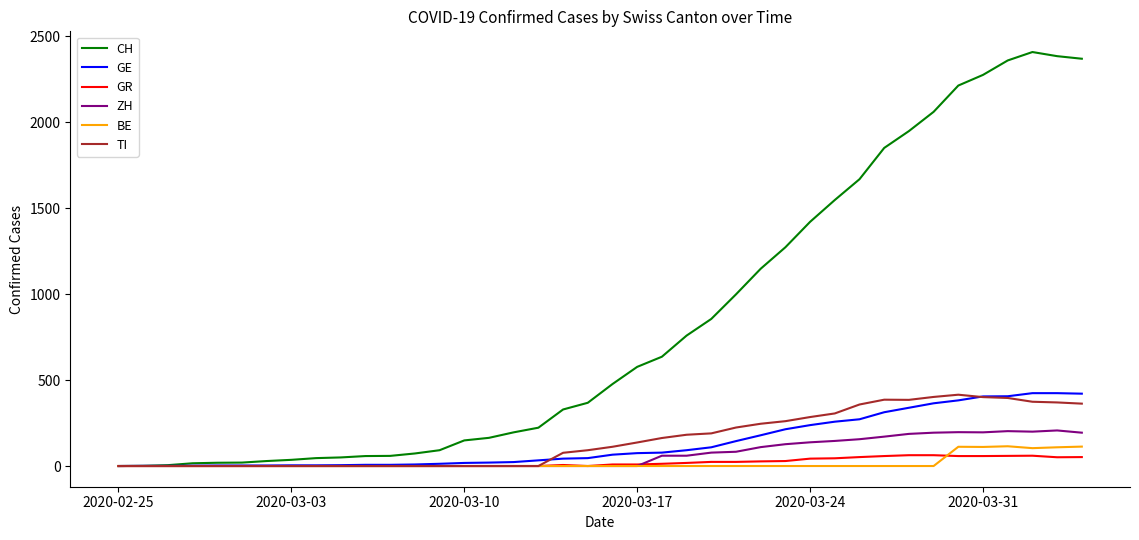

What is the greatest value displayed?

2409